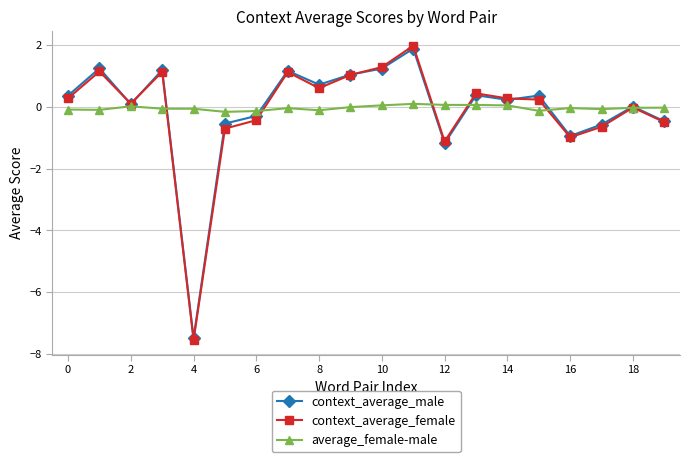

After their last crossing, which series has the higher values: context_average_male or average_female-male?

average_female-male